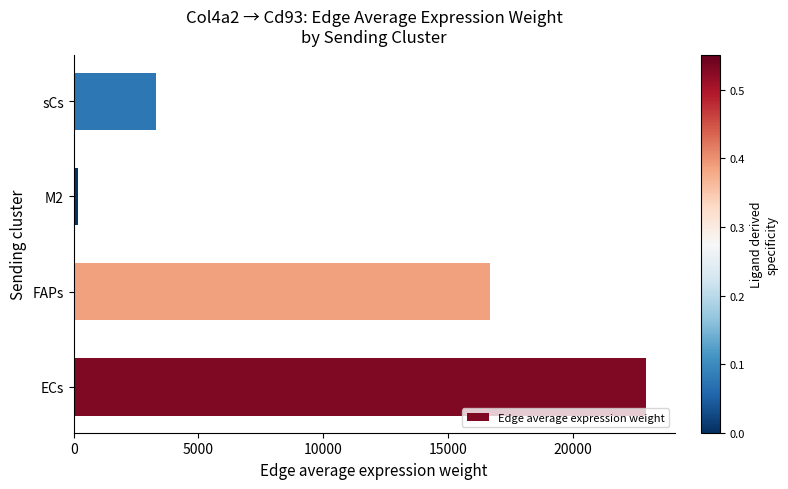

True or false: the data shows 8134.1 at ECs.

False